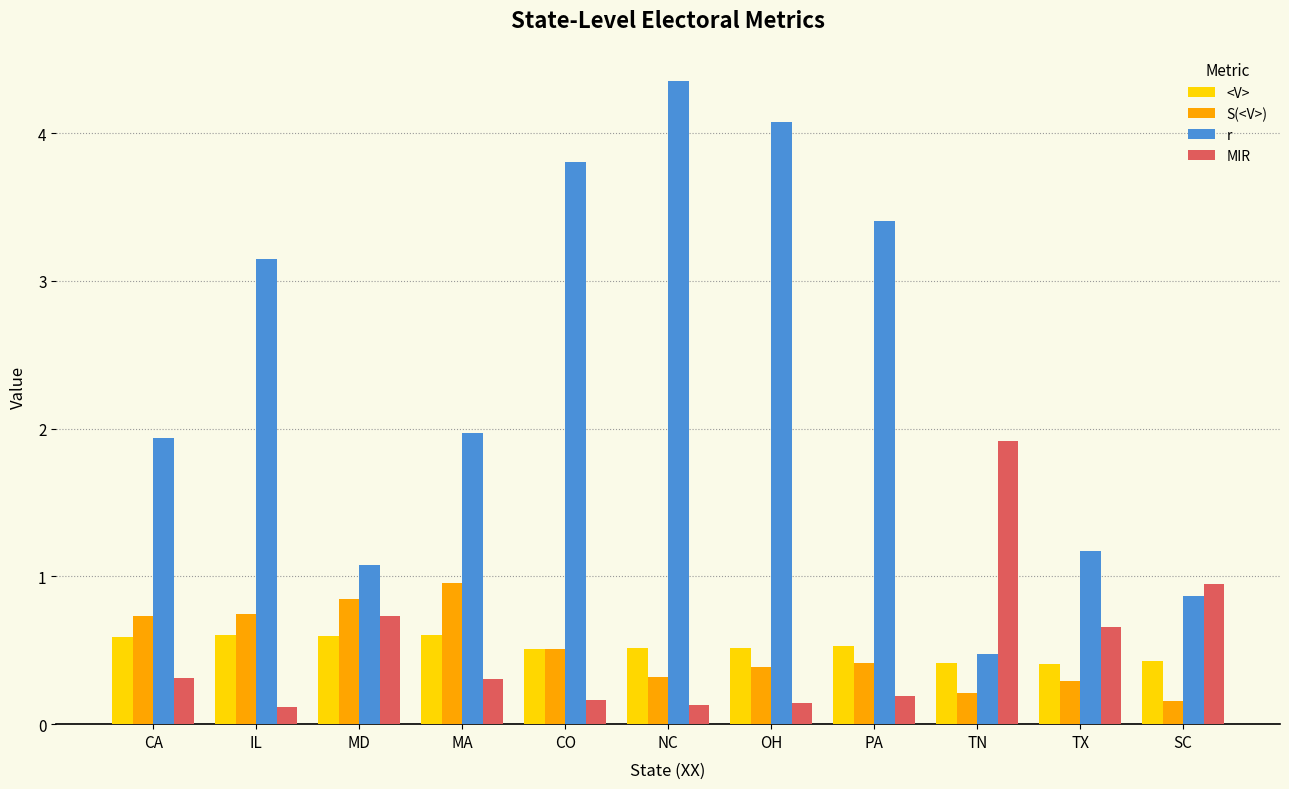

Is it true that S(<V>) equals 0.2 at TN?

True